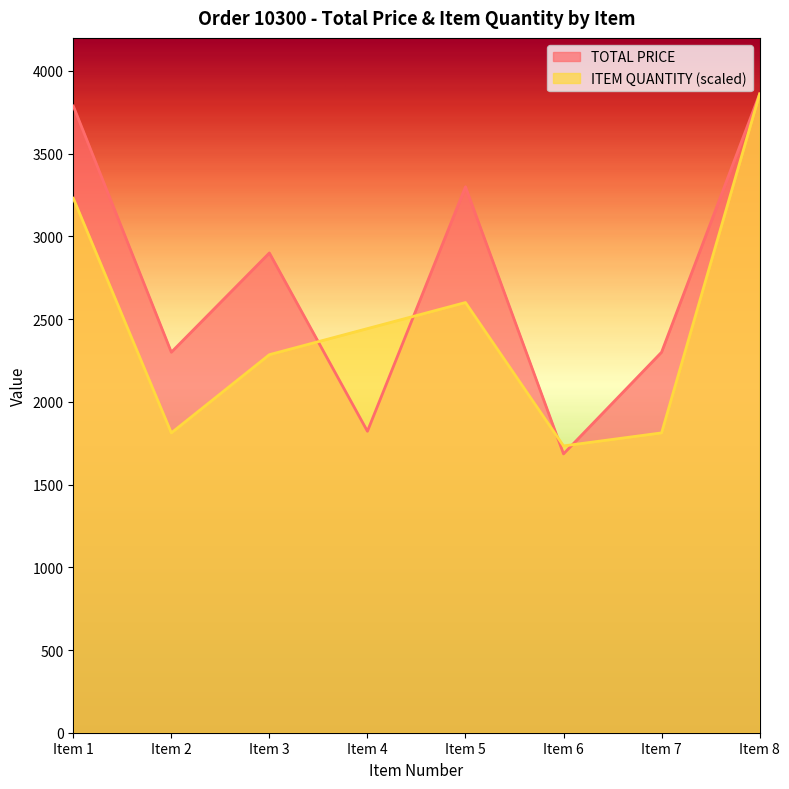

Between Item 6 and Item 7, which series saw the biggest shift?

TOTAL PRICE